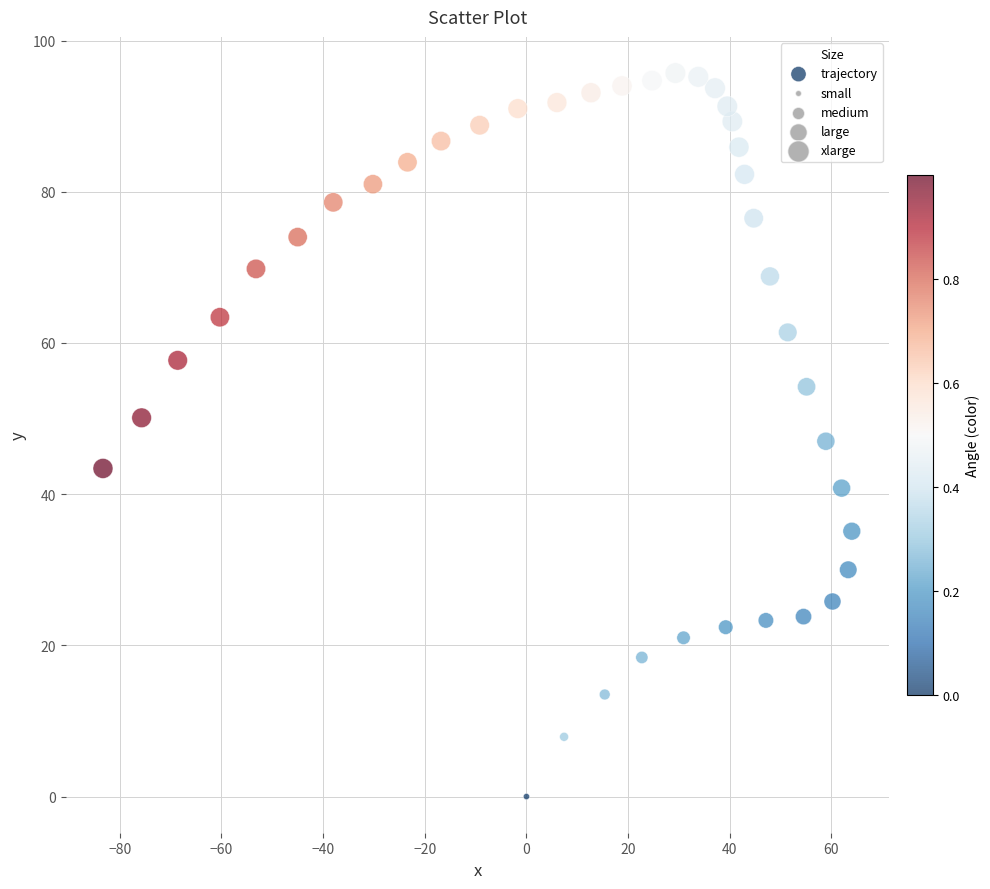

What is the range of X values (max minus min)?

147.3